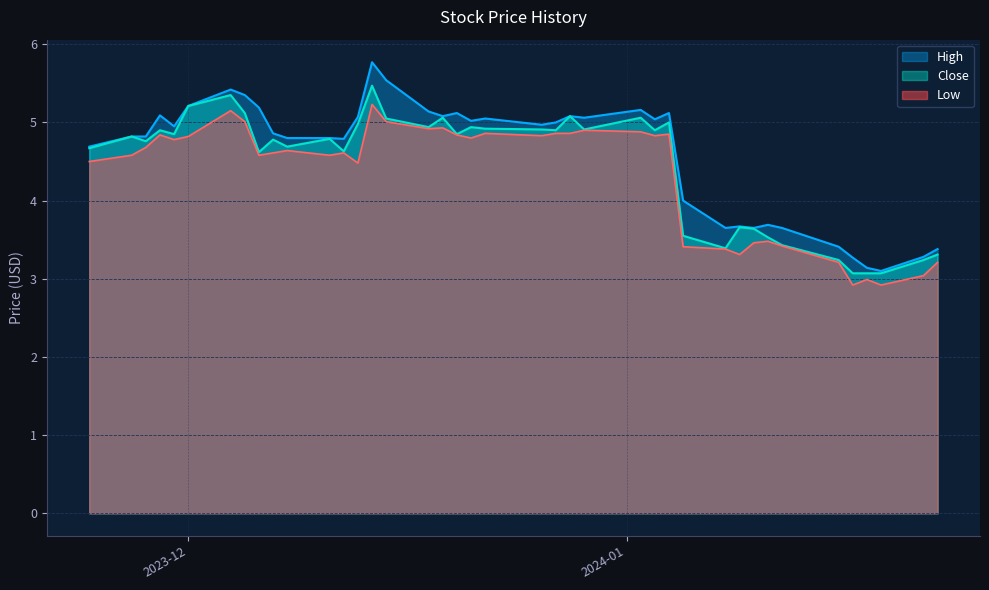

At how many categories does at least one series exceed 3?

40